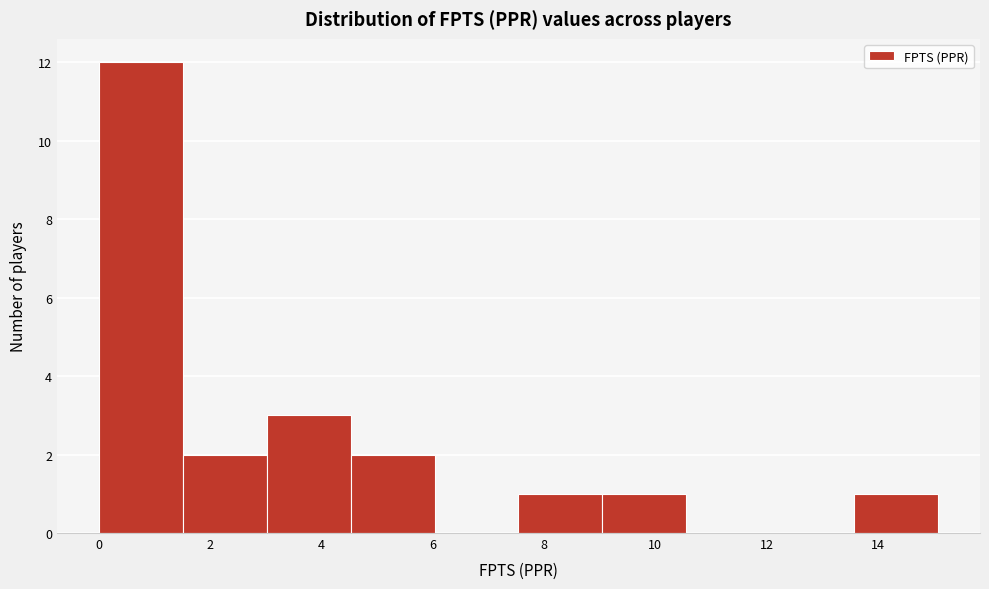

Which range on the x-axis has the tallest bar?

0.0 to 1.6